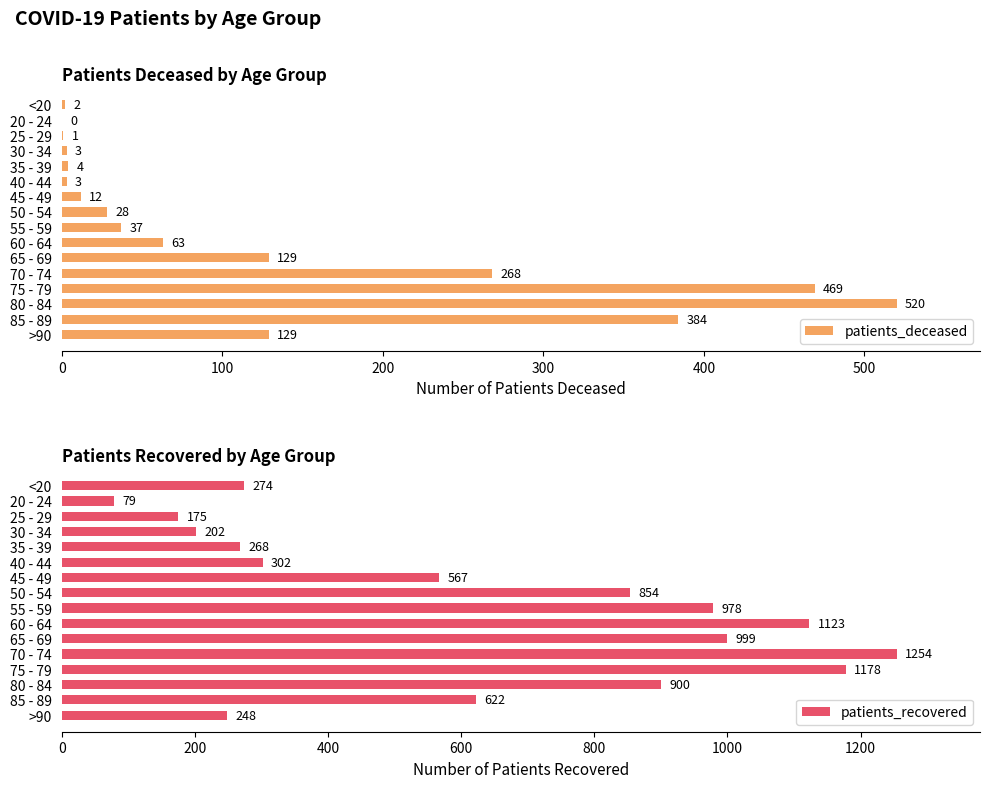

At how many categories does at least one series exceed 1068?

3